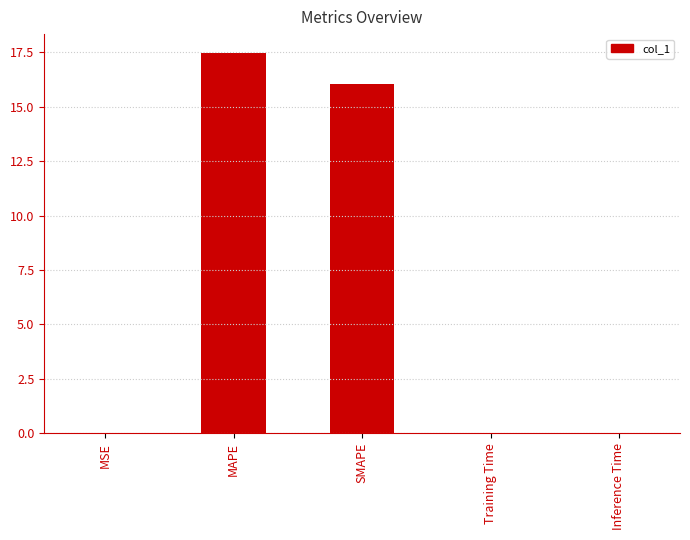

The value at MSE is 0.0. True or false?

True